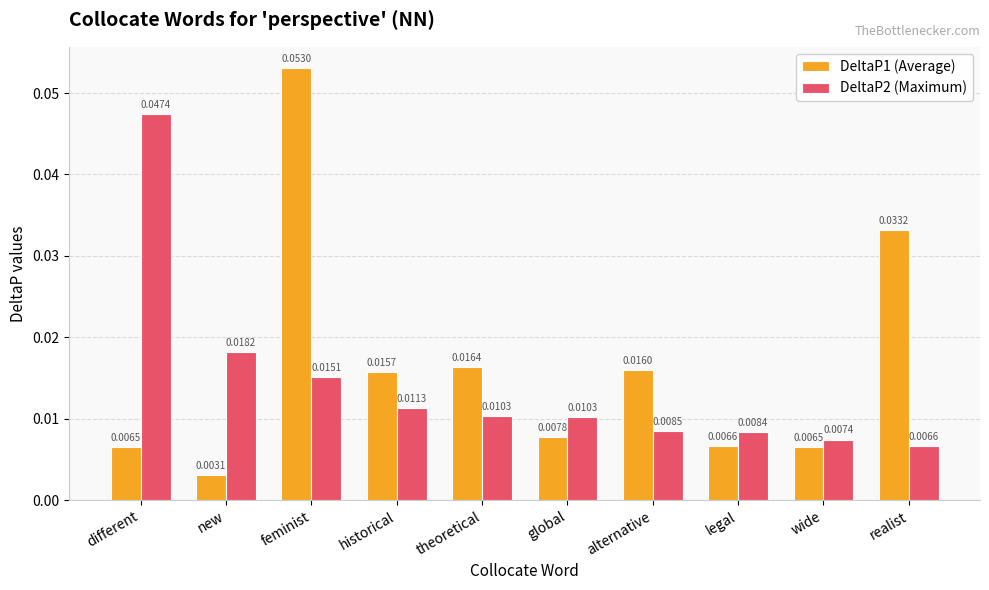

Does the chart contain any negative values?

No